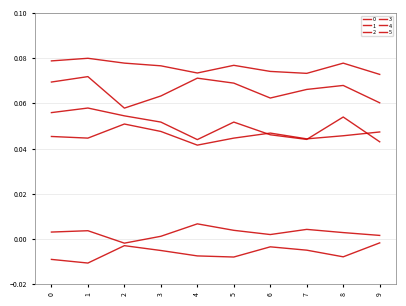

The value of 2 at 5 is 0.0. True or false?

False